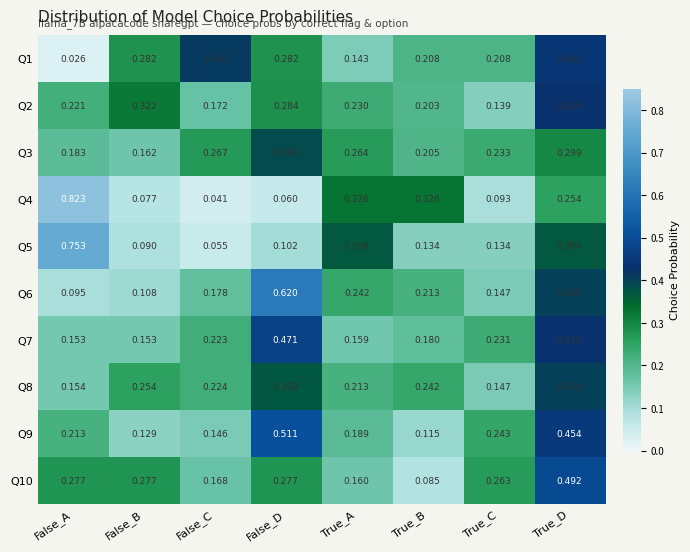

Is the value of Q5 at True_B greater than the value of Q1 at False_A?

Yes